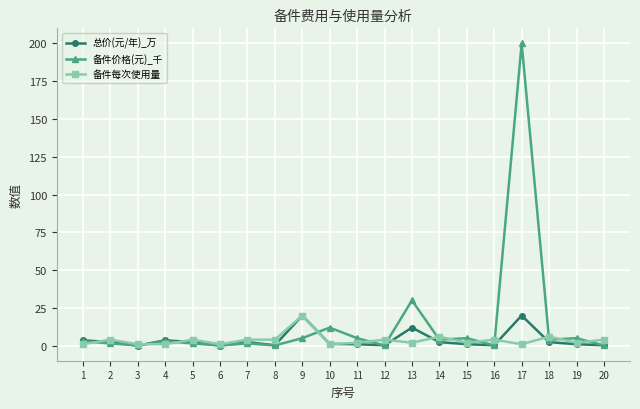

How many lines are shown in the chart?

3